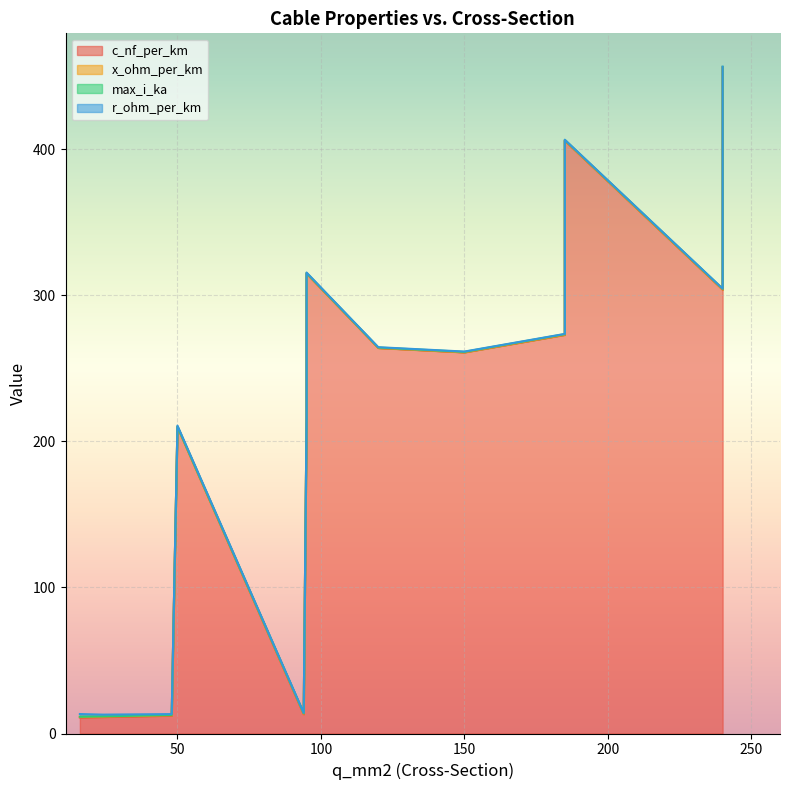

True or false: r_ohm_per_km and max_i_ka cross at least once.

True